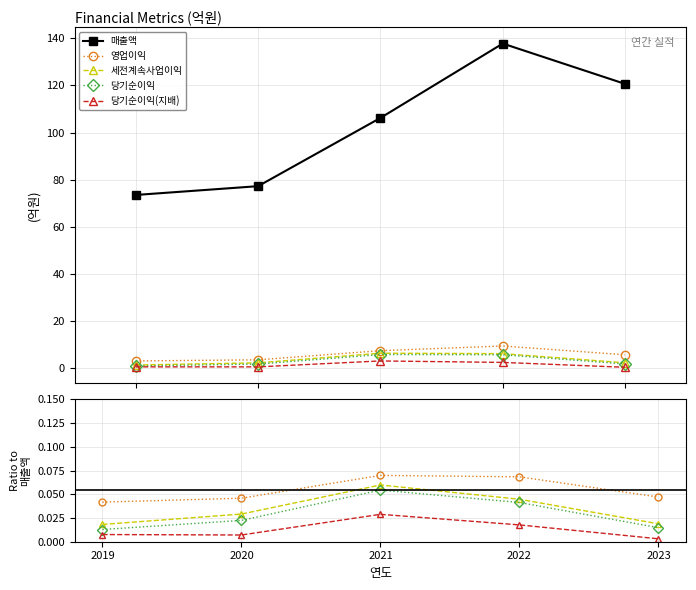

In 당기순이익(지배), how many points are lower than both neighbors (excluding endpoints)?

1